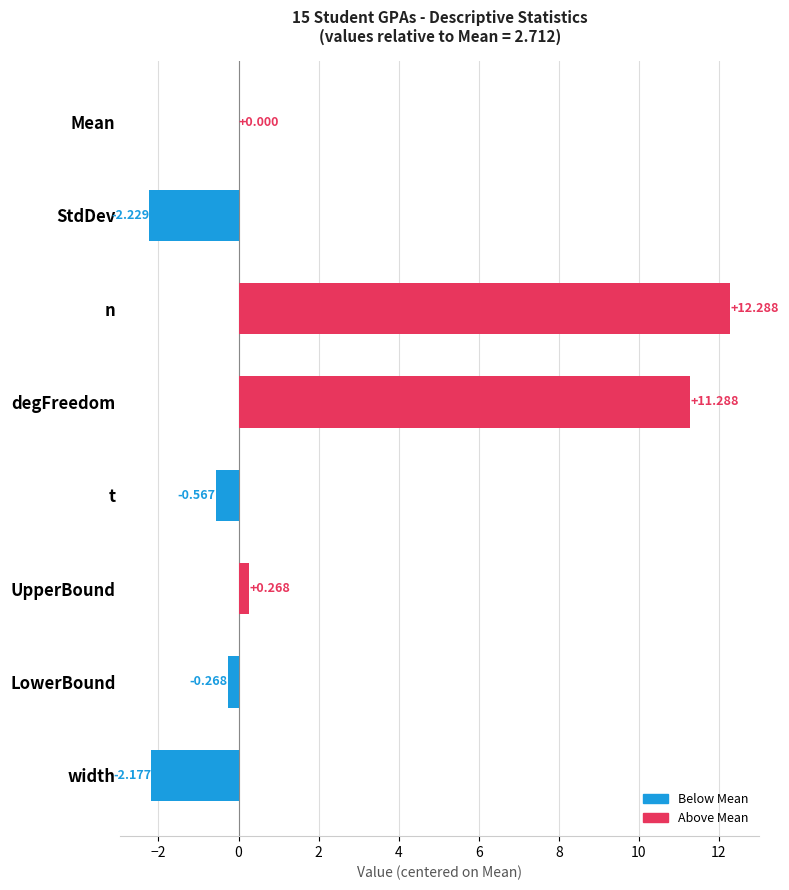

Which has a higher value, LowerBound or degFreedom?

degFreedom